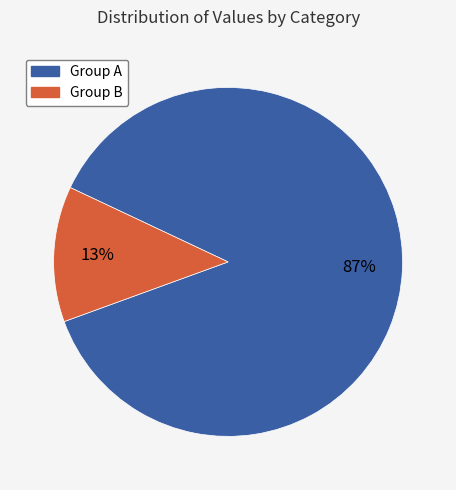

Is there any slice that represents more than half of the pie?

Yes